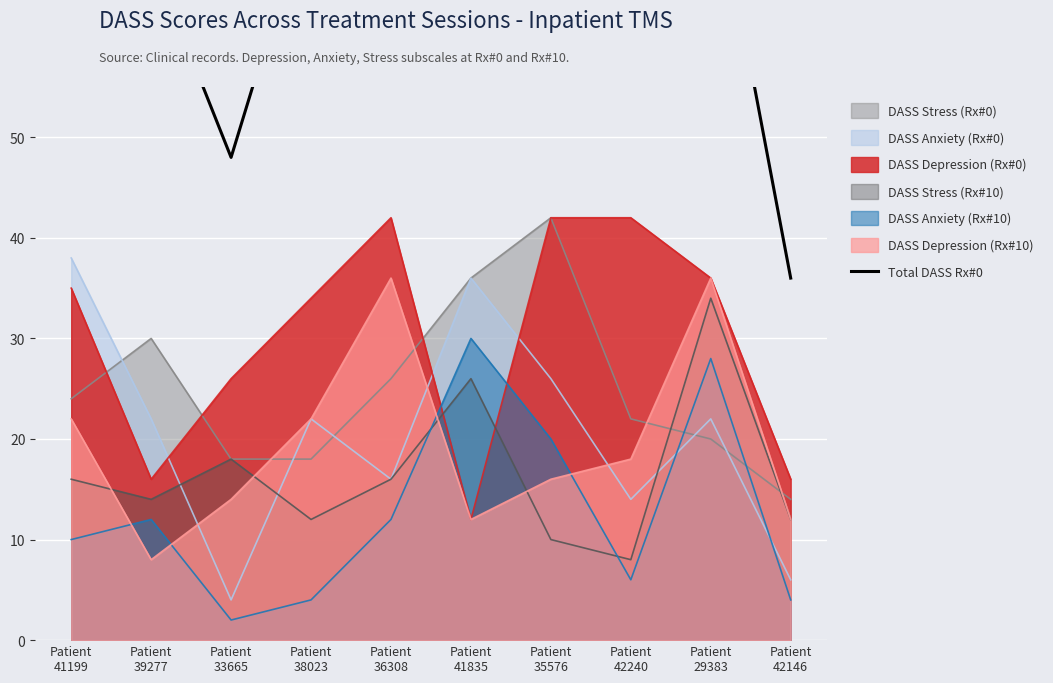

Which series ends up on top after the final intersection of DASS Depression (Rx#0) and DASS Stress (Rx#10)?

DASS Depression (Rx#0)